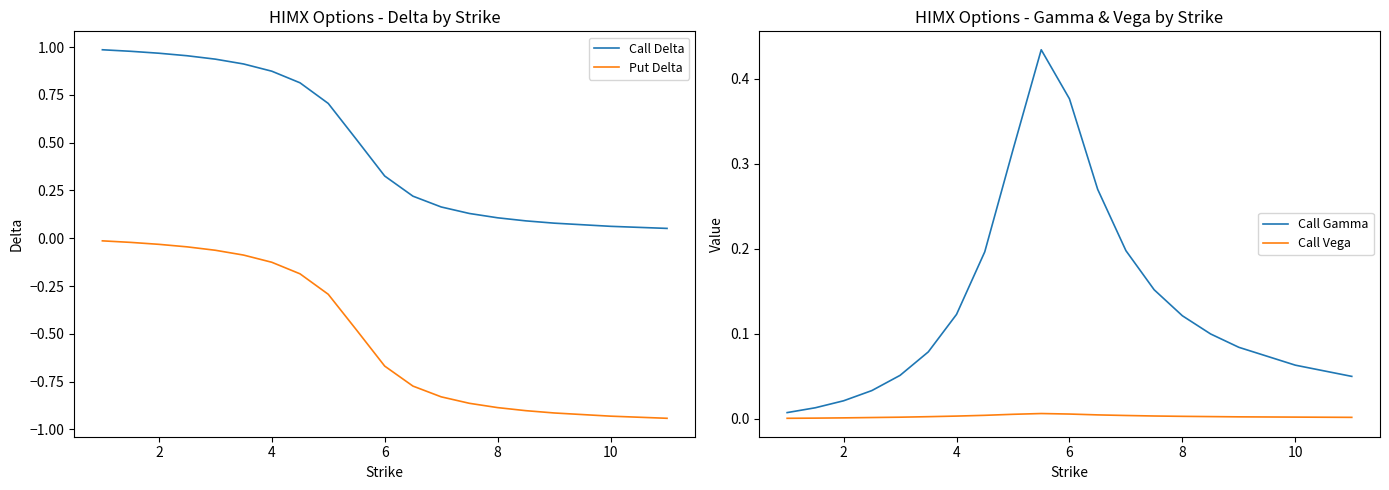

True or false: Call Delta has a value of 0.0 at 8.

False